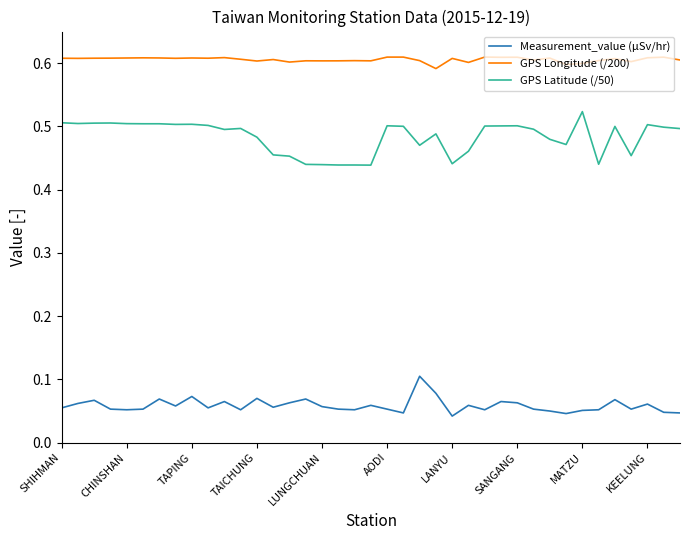

True or false: GPS Latitude (/50) and Measurement_value (µSv/hr) intersect in this chart.

False